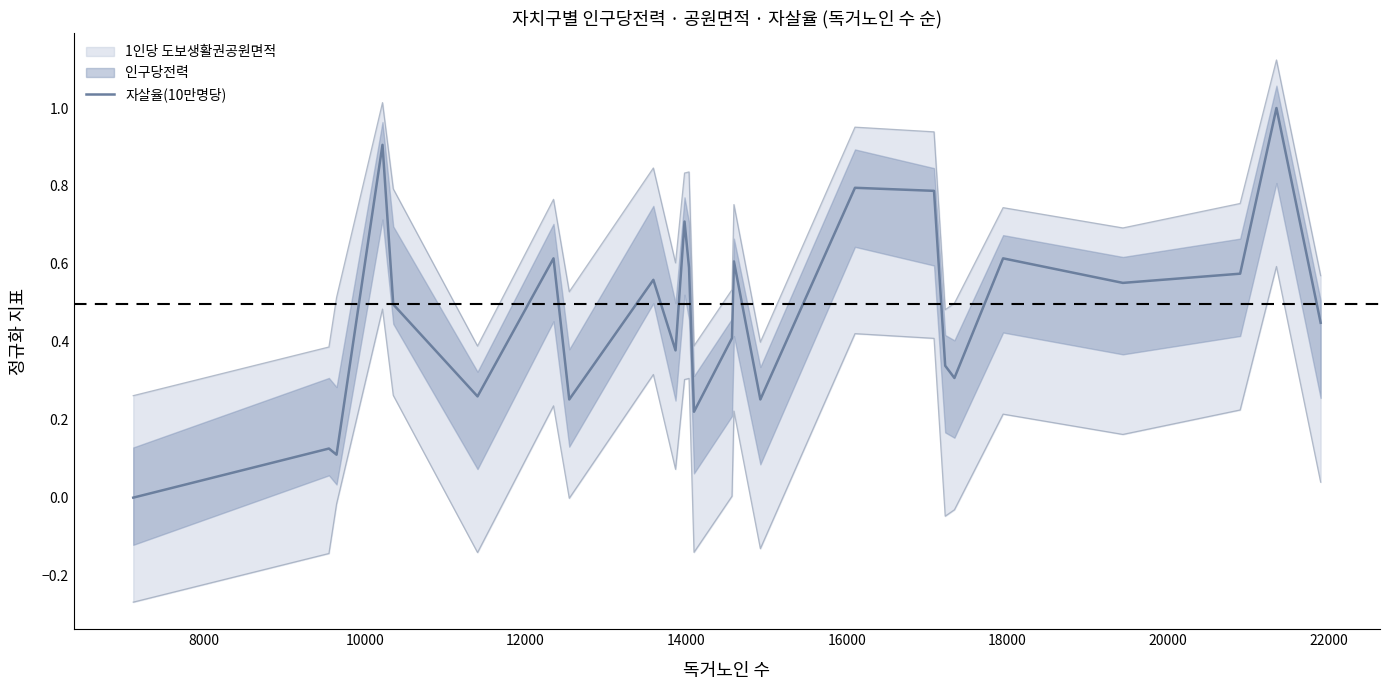

What is the highest value of the 자살율(10만명당) series?

1.0